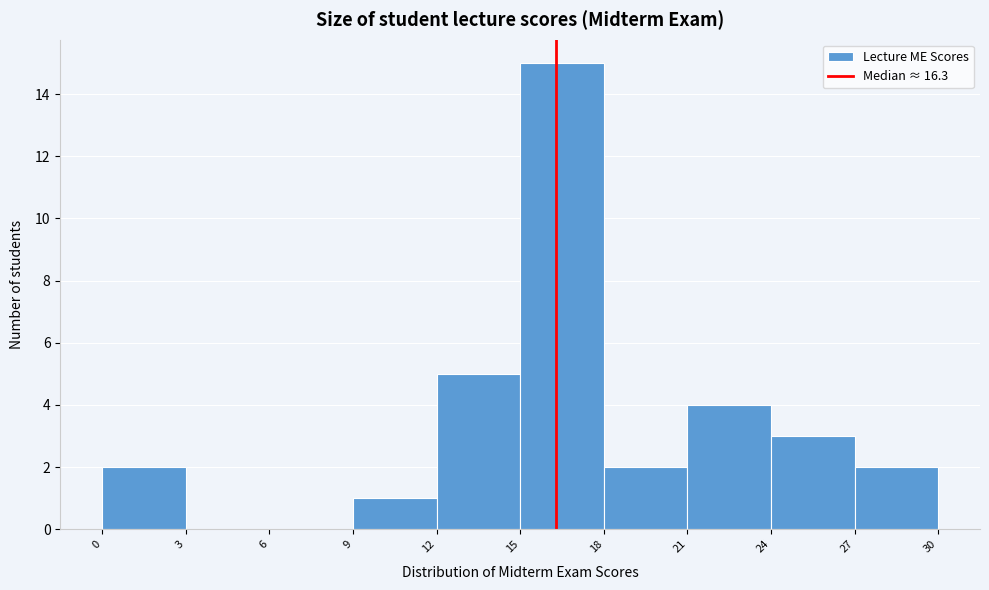

What is the height of the bar covering 12 to 15 on the x-axis? The values are not printed on the chart, so give them approximately, as read against the axis.

5